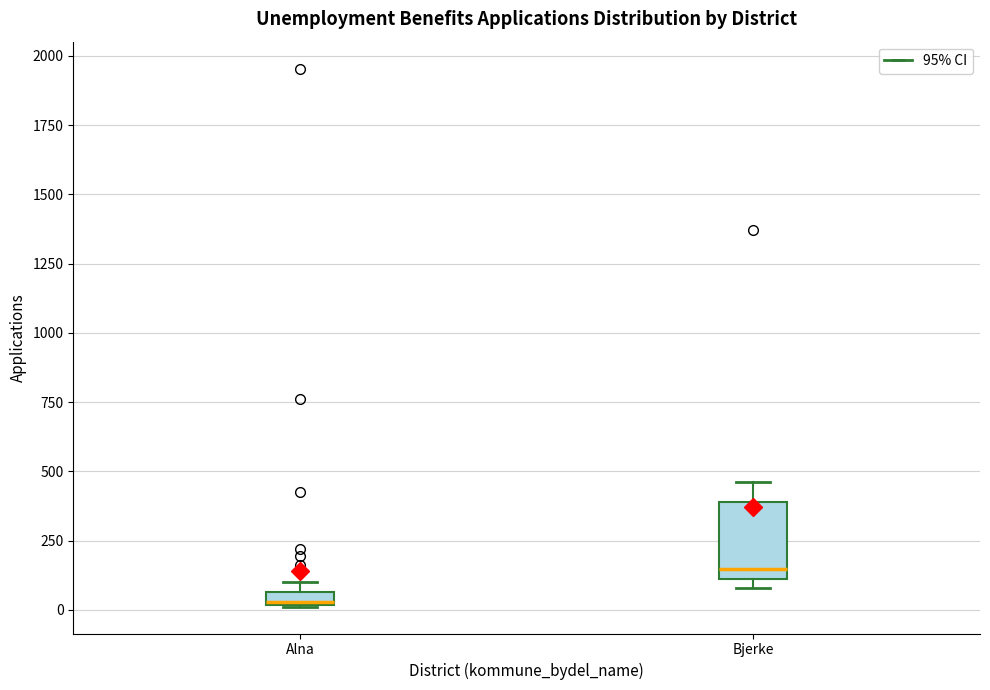

Where is the upper edge of the box for Bjerke on the y-axis? The values are not printed on the chart, so give them approximately, as read against the axis.

400